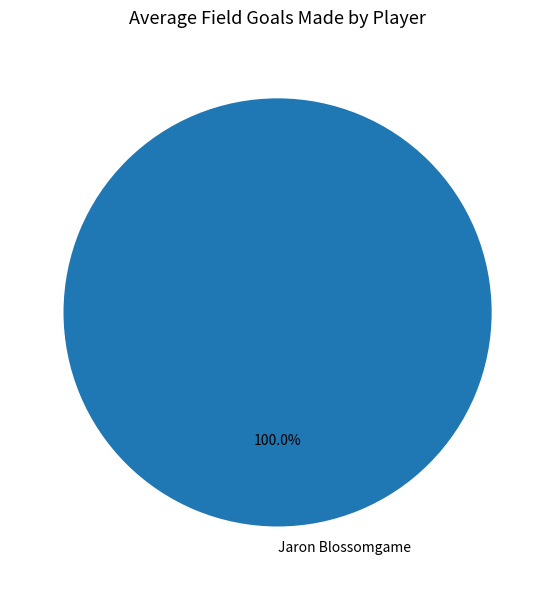

Rank the categories by value from highest to lowest.

Jaron Blossomgame